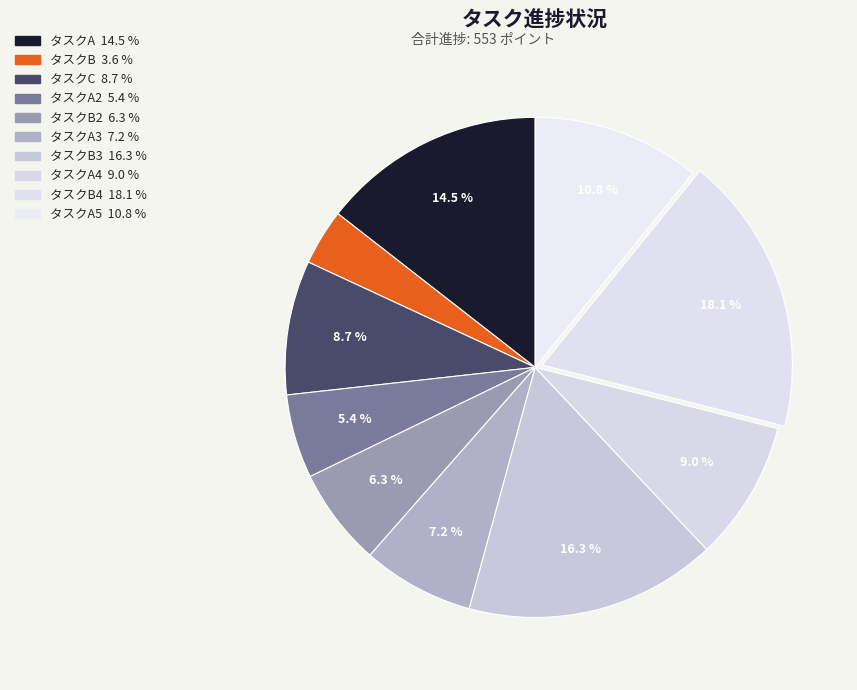

How many slices are in this pie chart?

10